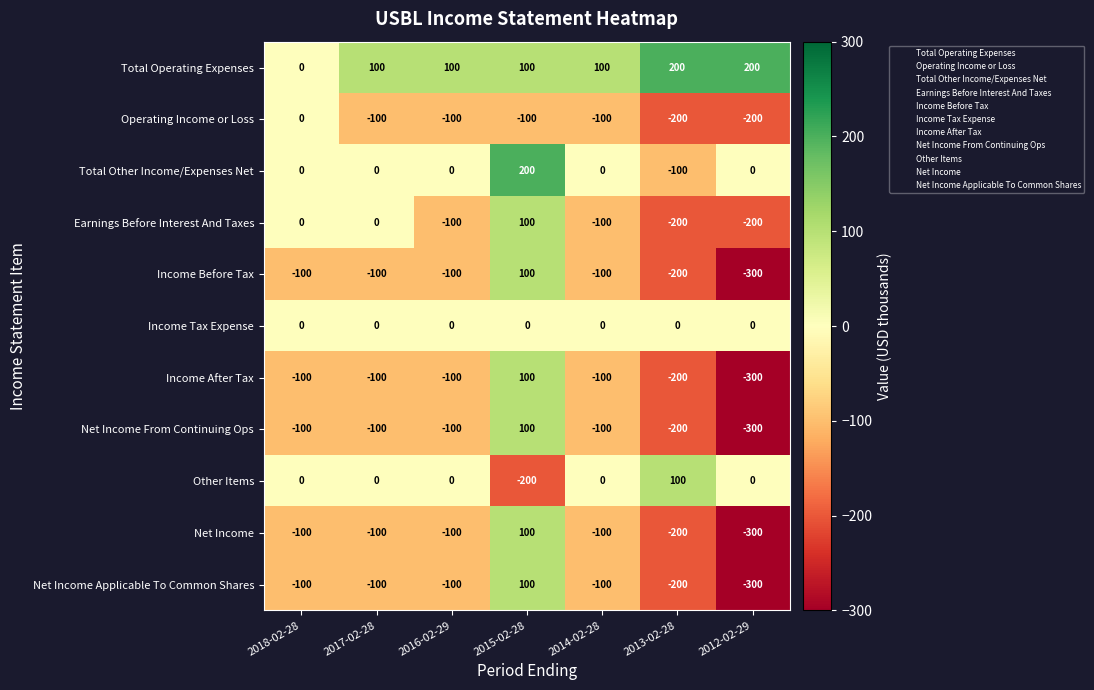

The Other Items series shows 158 at 2017-02-28. True or false?

False